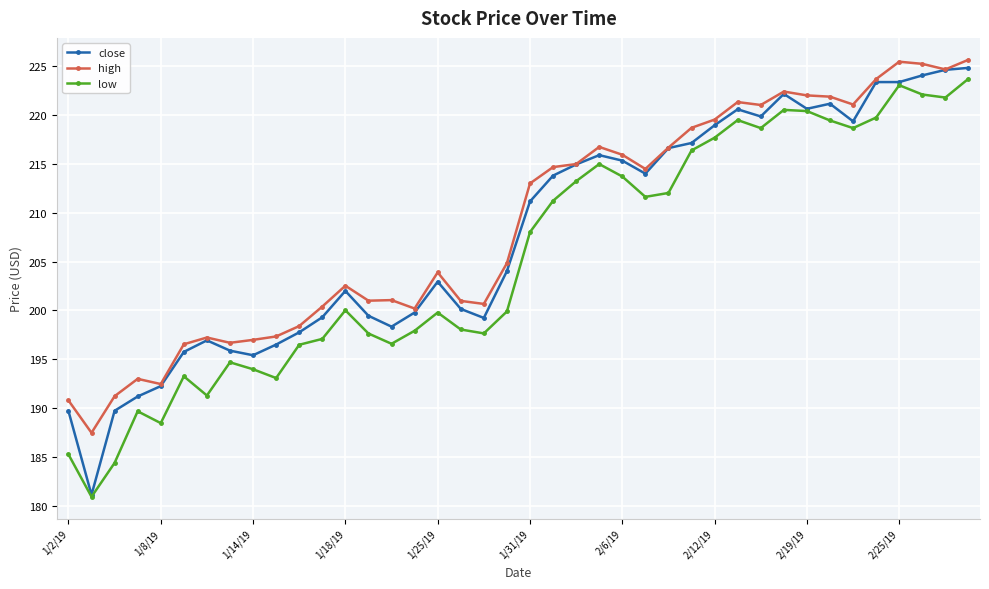

True or false: low and high cross at least once.

False